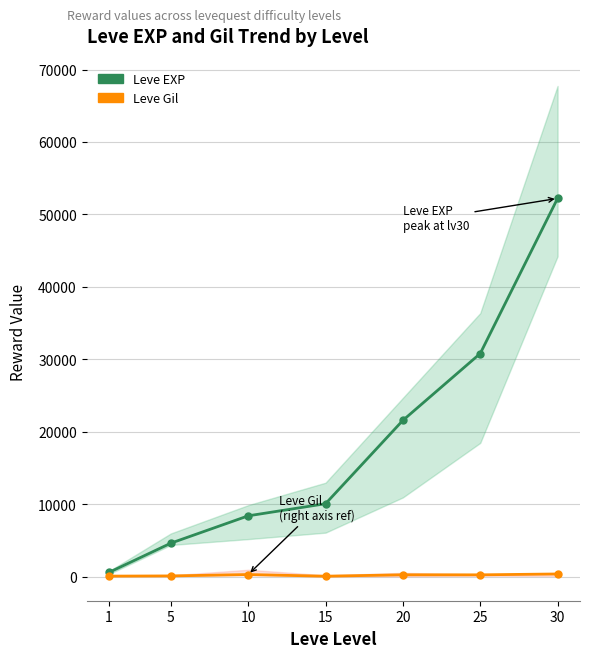

Is the value of Leve EXP at 25 greater than the value of Leve Gil at 1?

Yes